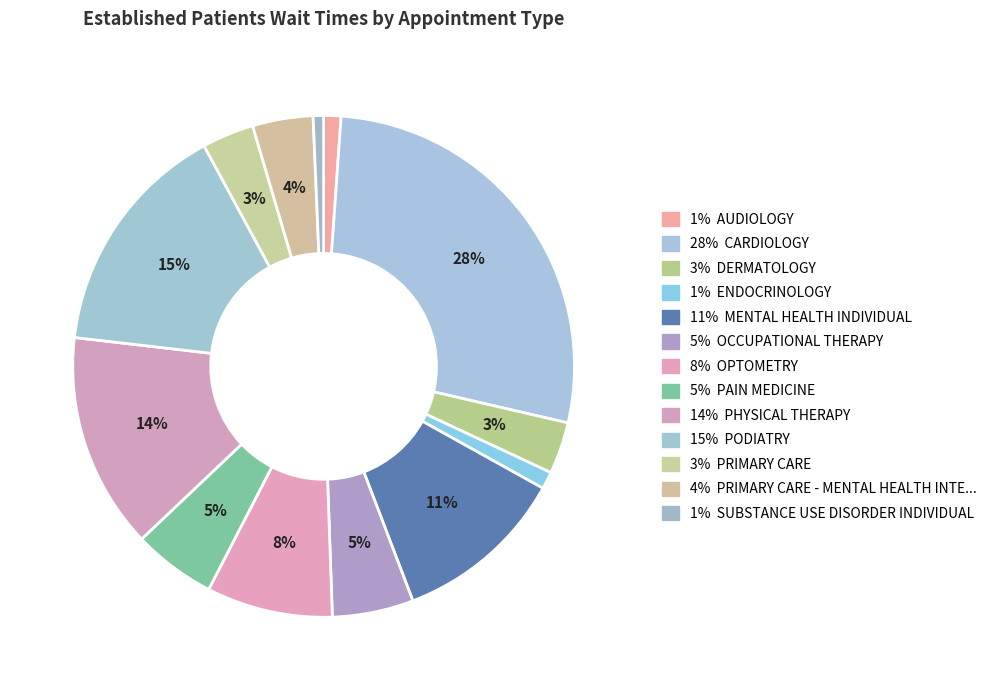

What is the largest slice in the pie chart?

CARDIOLOGY